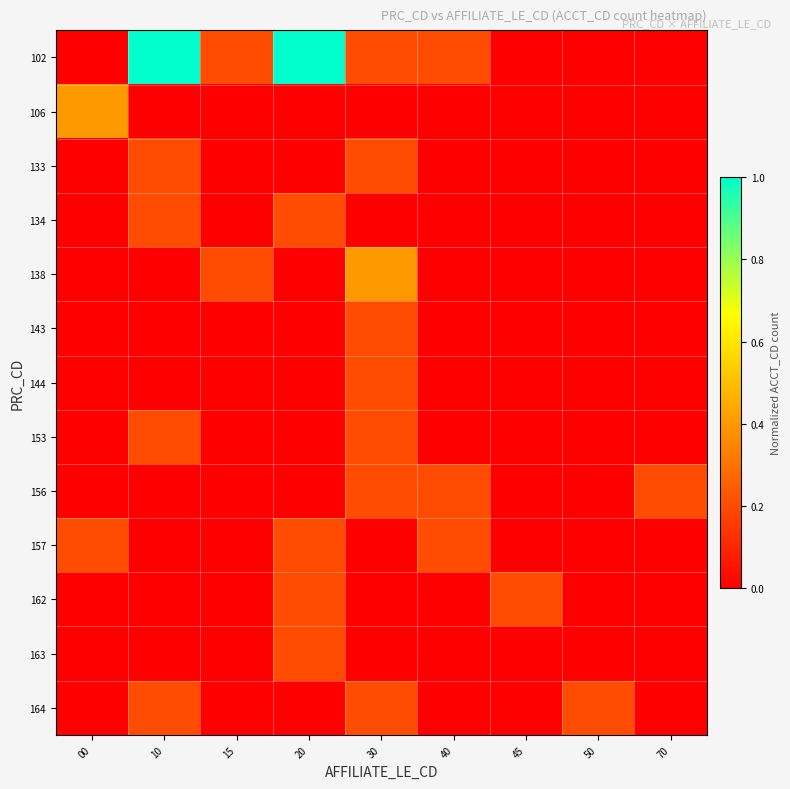

Which category has the highest value across all series?

10